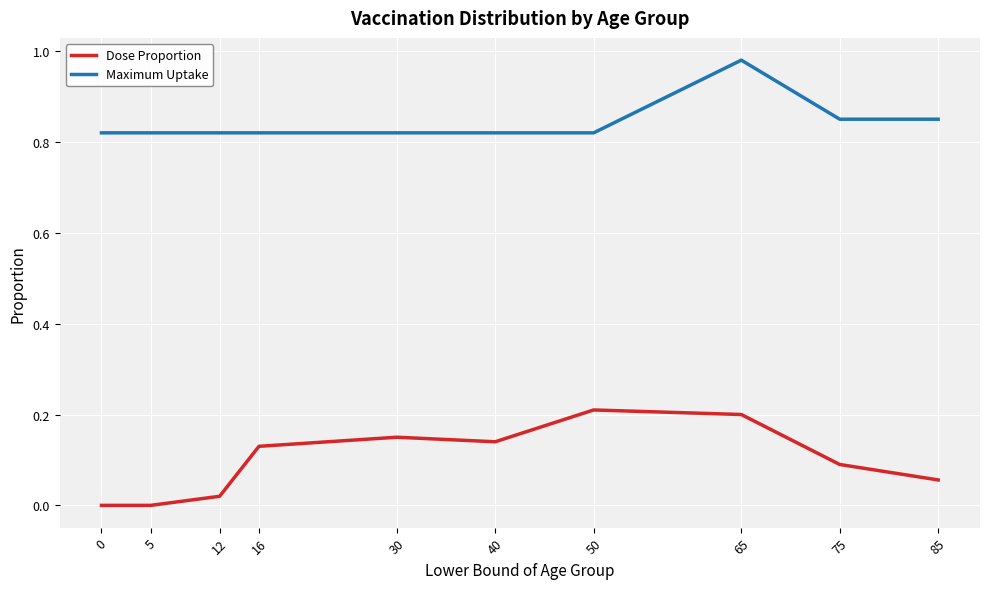

True or false: Dose Proportion has more than 1 interior local peaks.

True